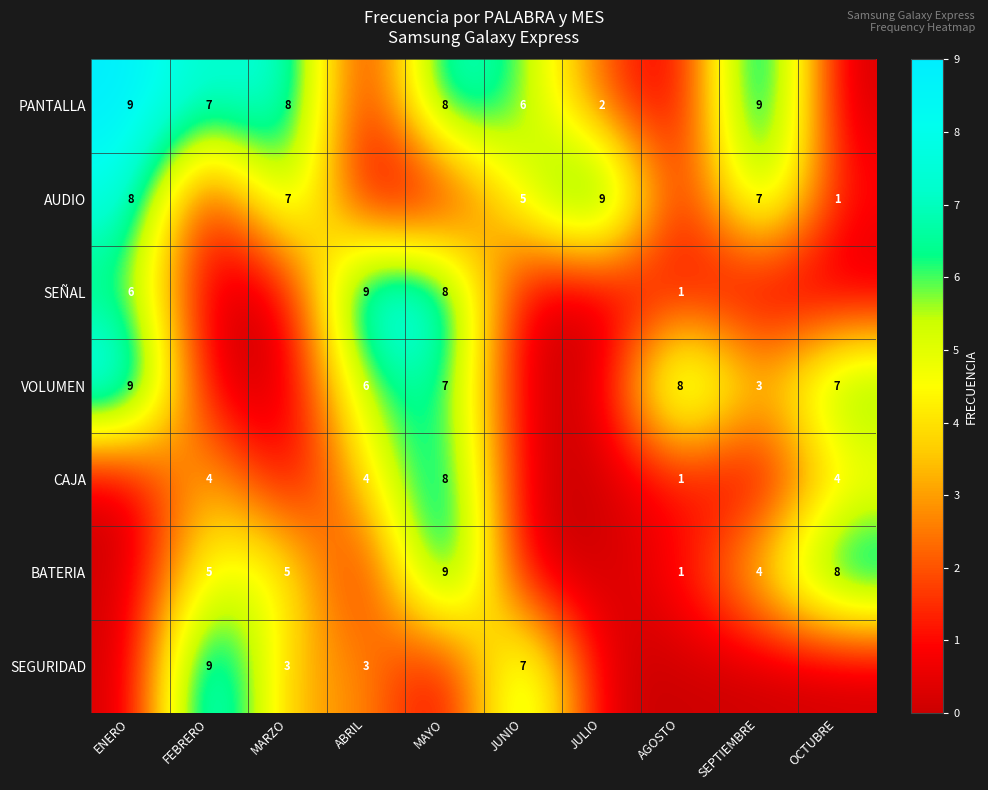

The value of BATERIA at FEBRERO is 3. True or false?

False